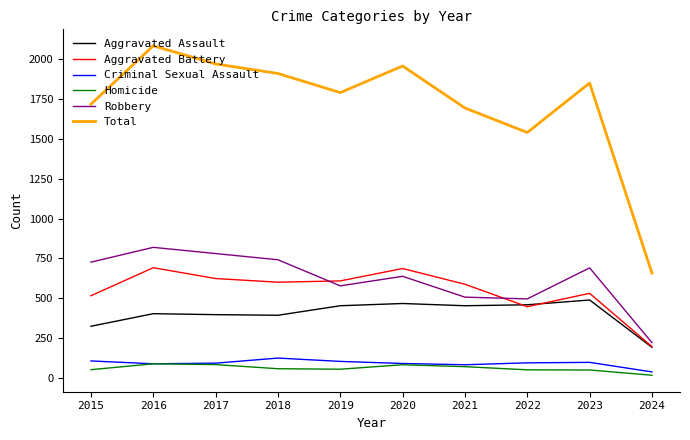

What is the difference between the maximum and minimum values in the Robbery series?

599